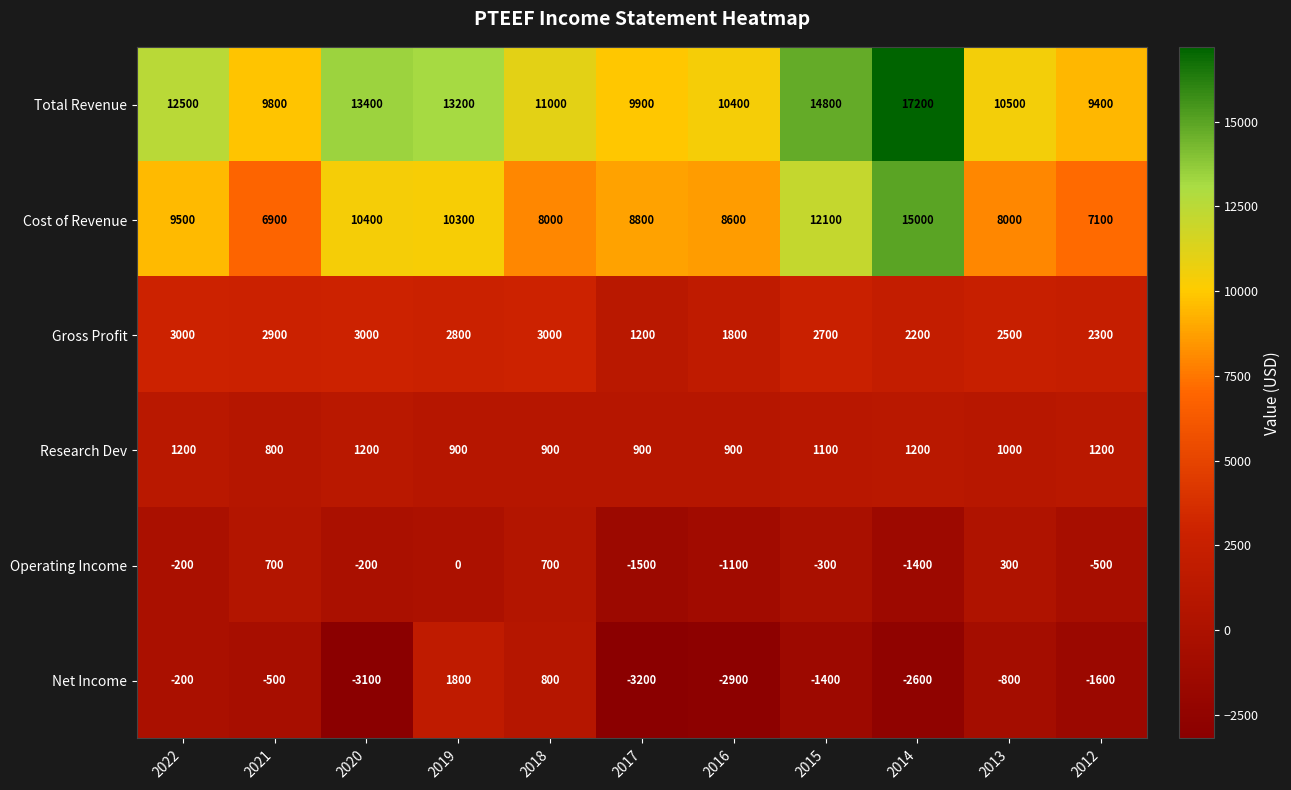

How many values in the Operating Income series exceed -200?

4